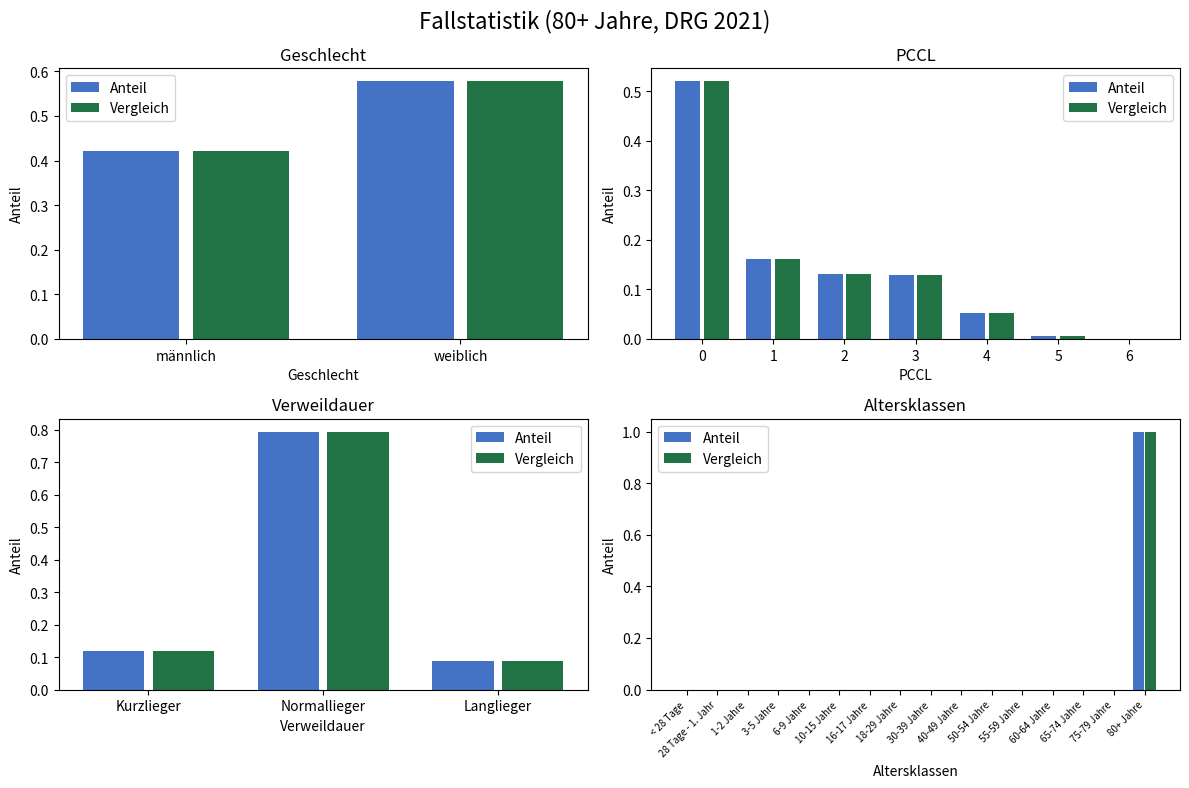

Count the Vergleich values in the range 0 to 1.

16